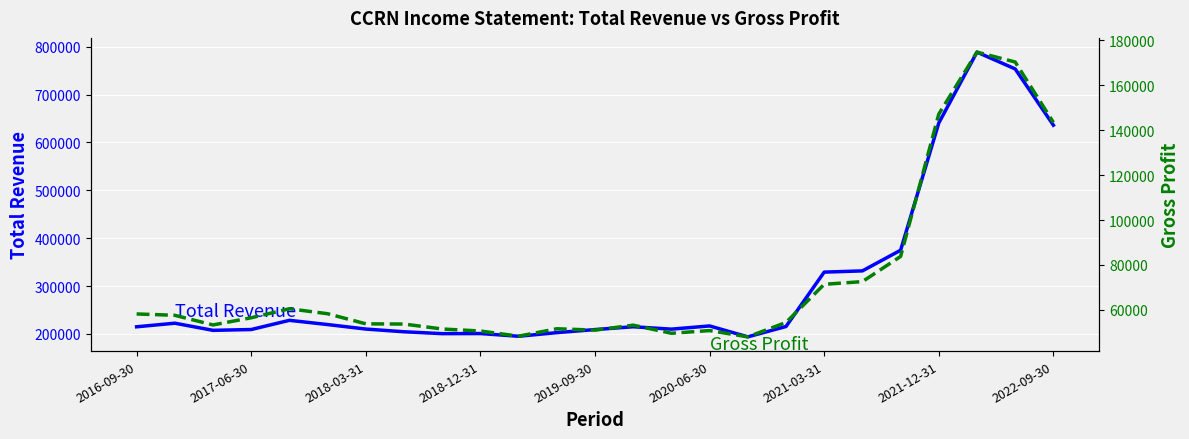

How many values in the Total Revenue series exceed 215100?

12